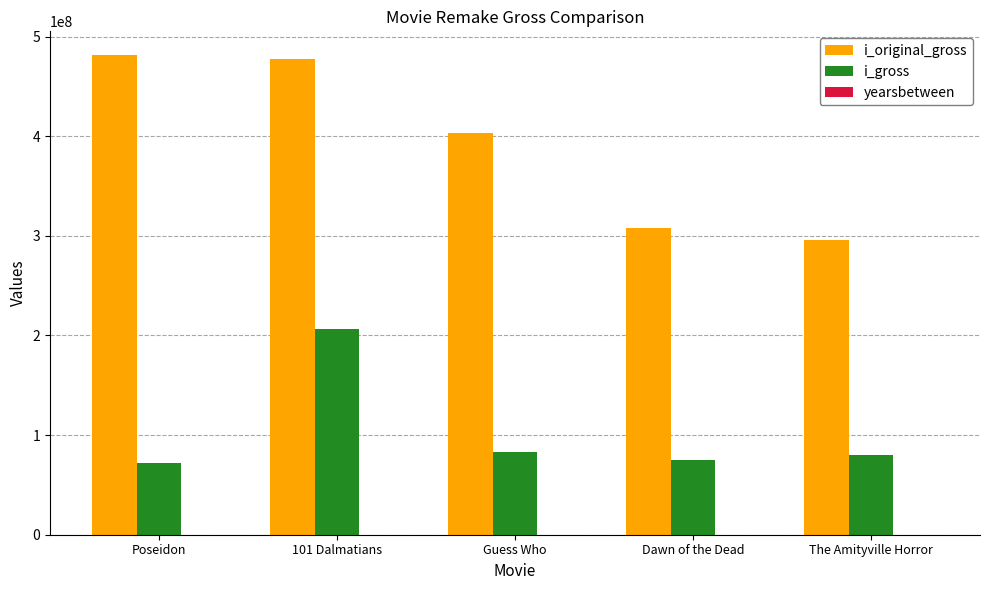

What is the spread (max minus min) of values at Guess Who?

403131762